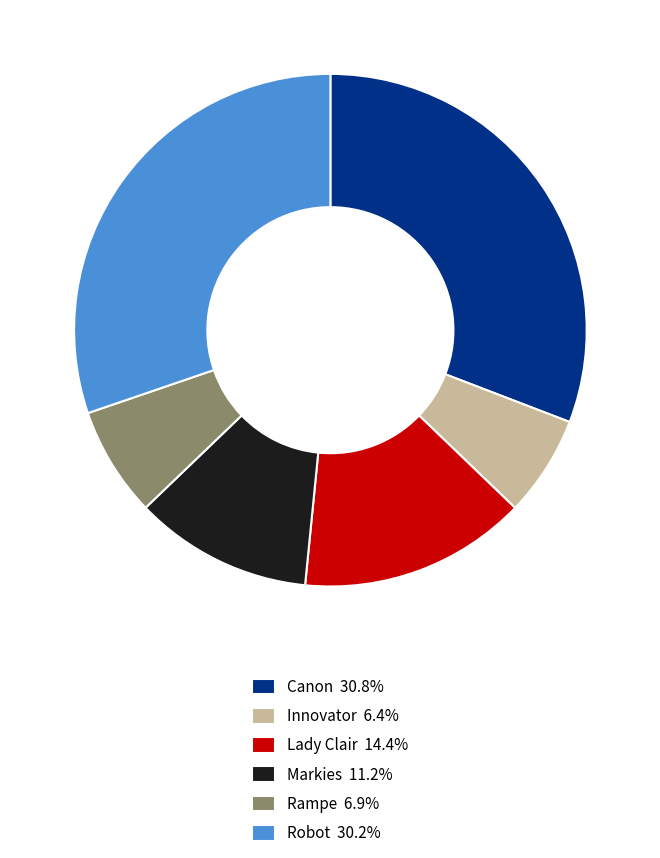

Which slice is the smallest?

Innovator